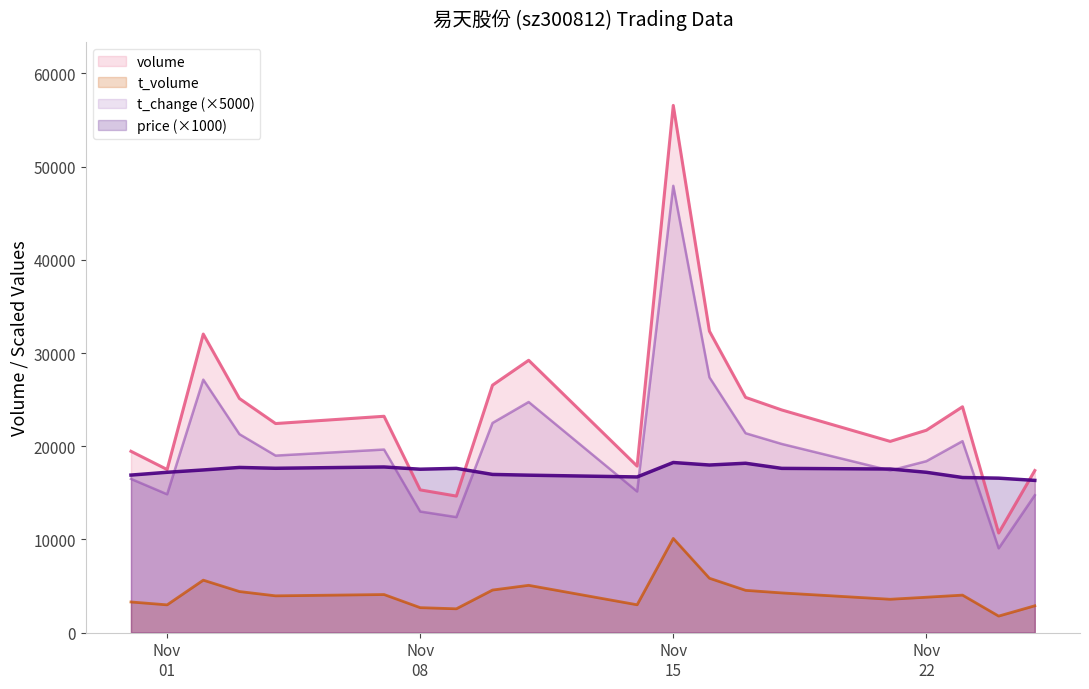

What is the maximum value for price (×1000)?

18260.0